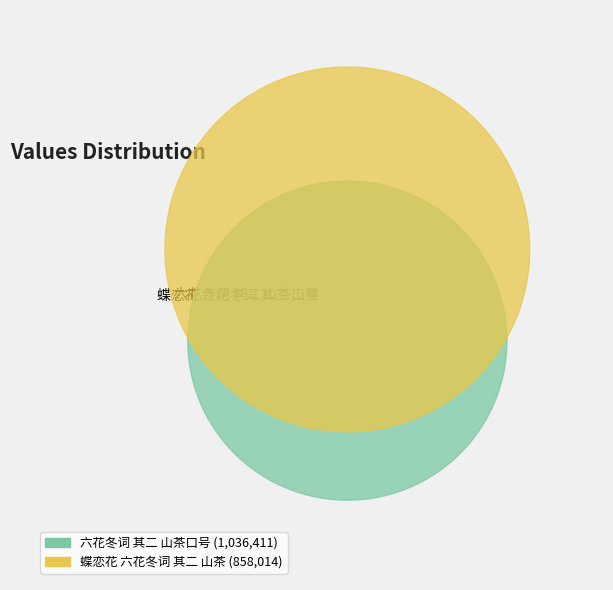

Is it true that 六花冬词 其二 山茶口号 is 68% of the pie?

False